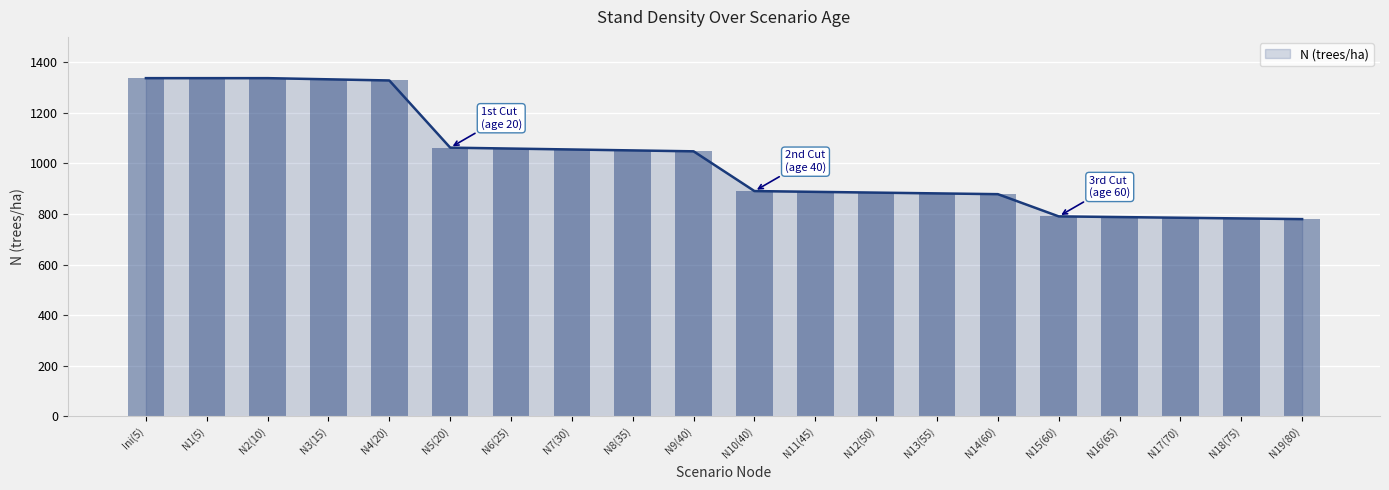

Is it true that N (trees/ha) equals 1104.4 at N16(65)?

False